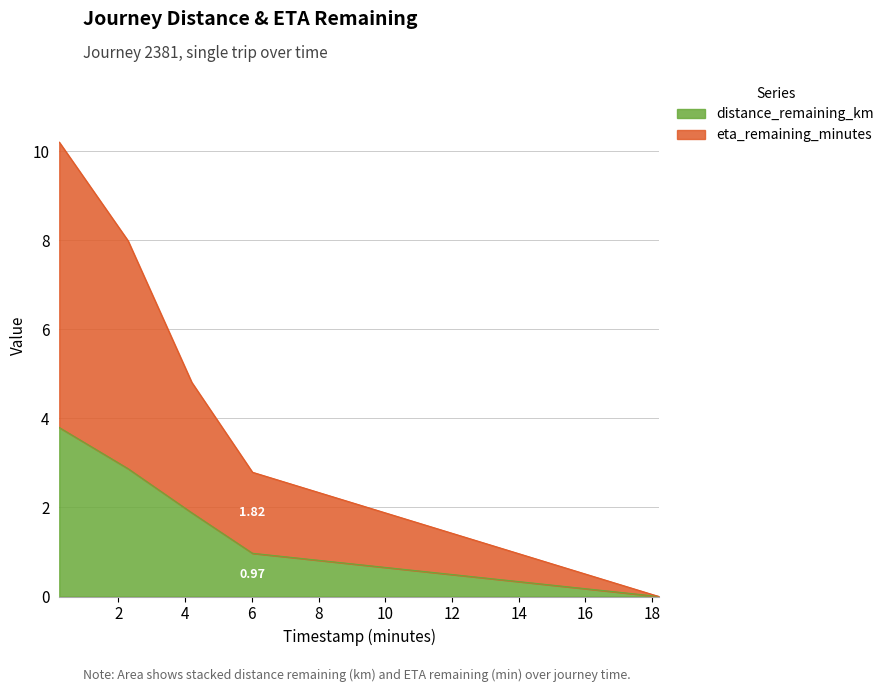

Count the number of categories in the chart.

5